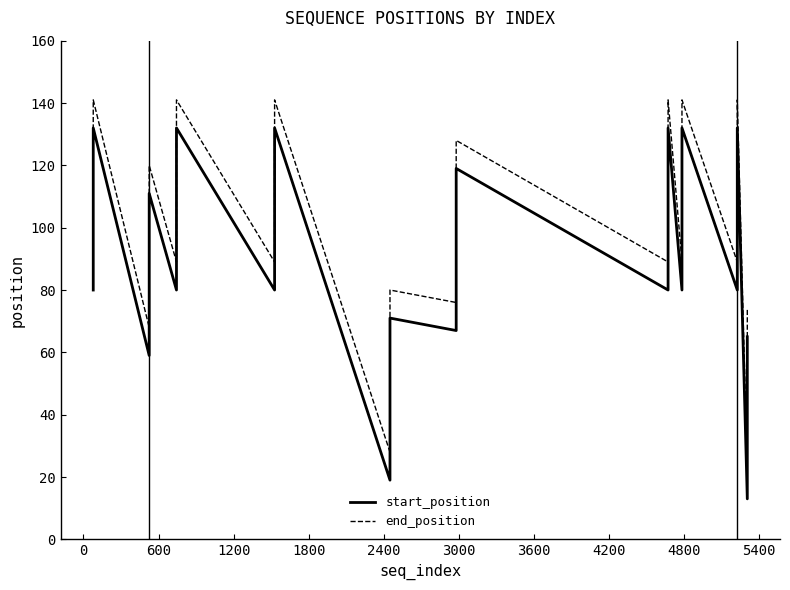

True or false: start_position has more than 1 points higher than both neighbors.

True